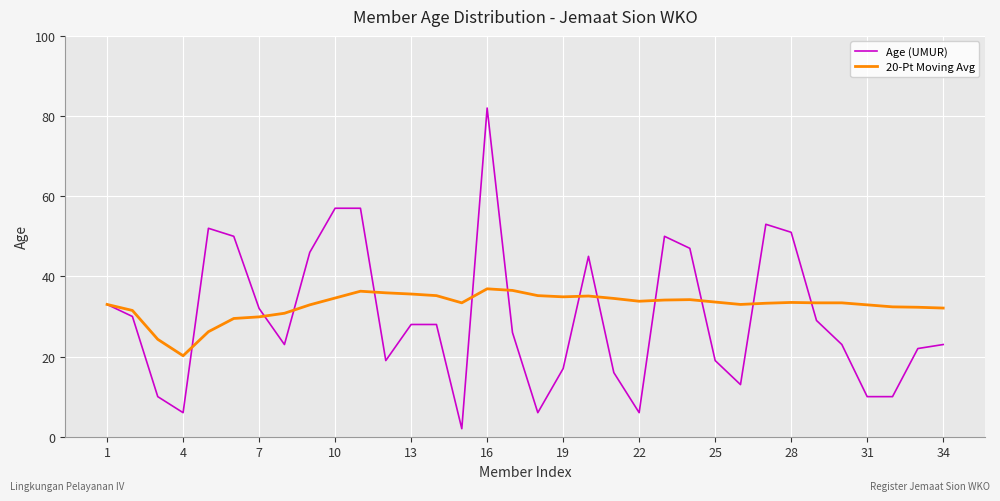

What is the maximum value shown in the chart?

82.0